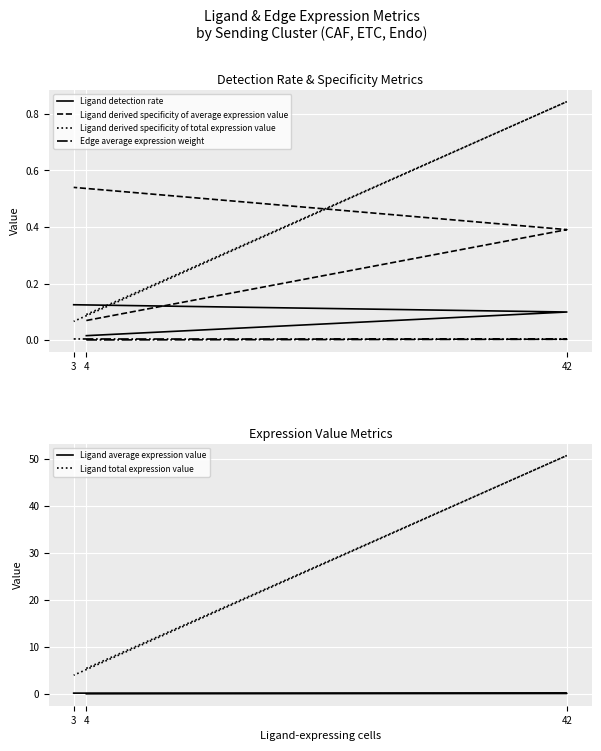

Reading left to right, extract all data points from this chart.

Ligand detection rate: 4=0.0	42=0.1	3=0.1
Ligand derived specificity of average expression value: 4=0.1	42=0.4	3=0.5
Ligand derived specificity of total expression value: 4=0.1	42=0.8	3=0.1
Edge average expression weight: 4=0.0	42=0.0	3=0.0
Ligand average expression value: 4=0.0	42=0.1	3=0.2
Ligand total expression value: 4=5.4	42=50.7	3=4.0